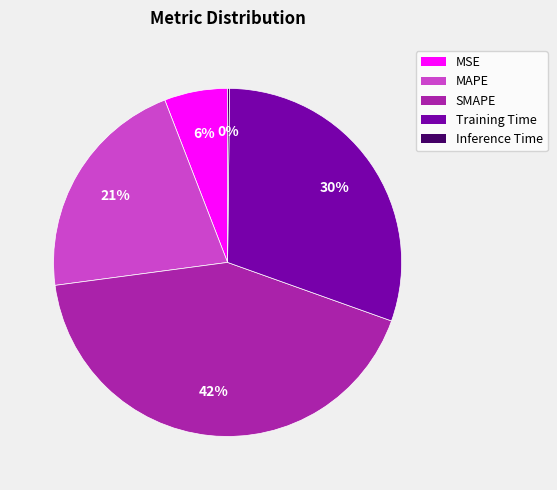

Between MAPE and Training Time, which is larger?

Training Time